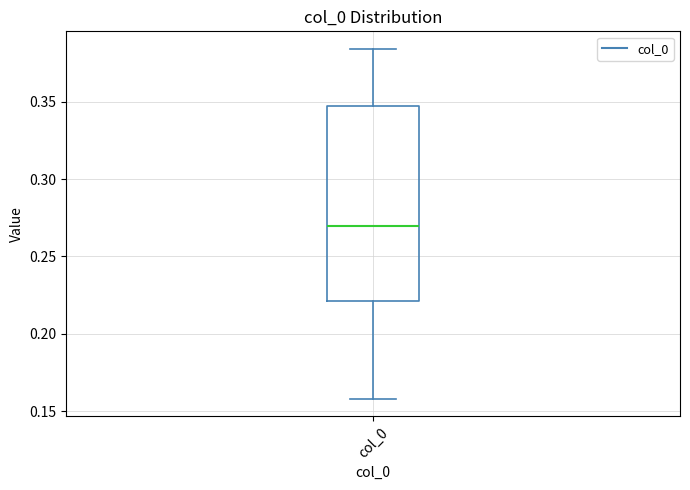

Read this box plot against the y-axis: the position of the median line, the range covered by the box, and the ends of both whiskers. The values are not printed on the chart, so give them approximately, as read against the axis.

median 0.270, box 0.220 to 0.345, whiskers 0.160 to 0.385